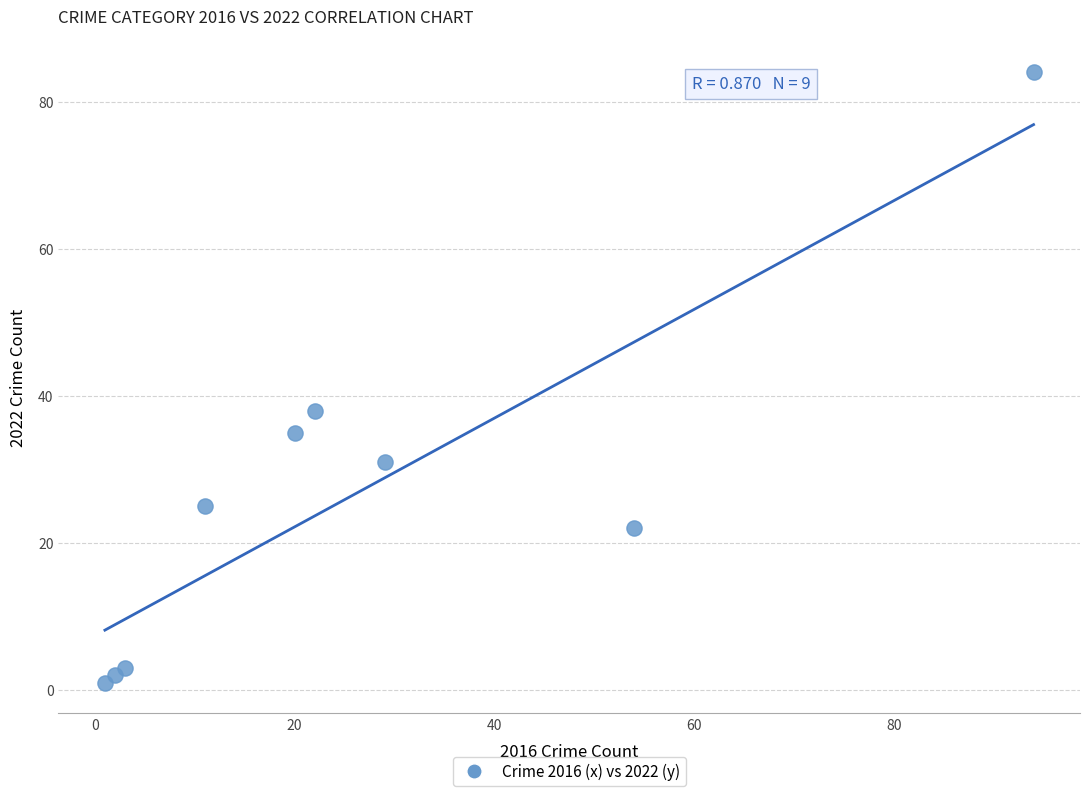

What Y value in the scatter plot is closest to 42?

38